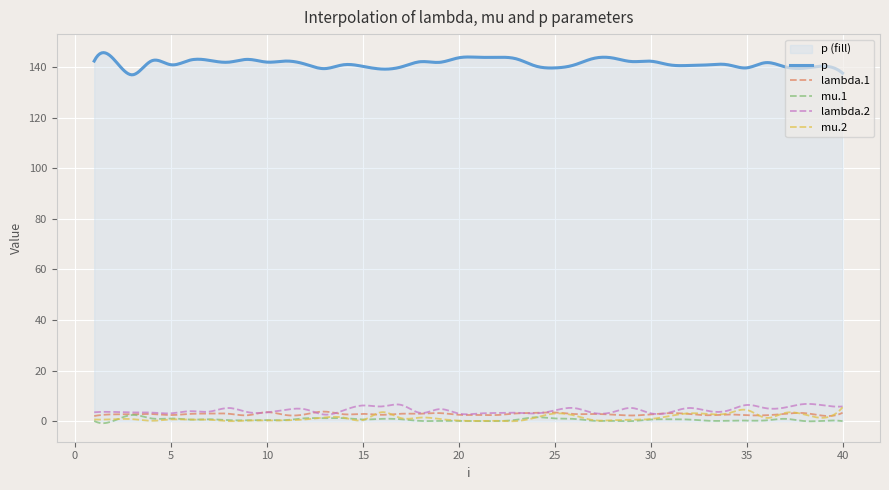

At which label is mu.1 closest to 1?

4